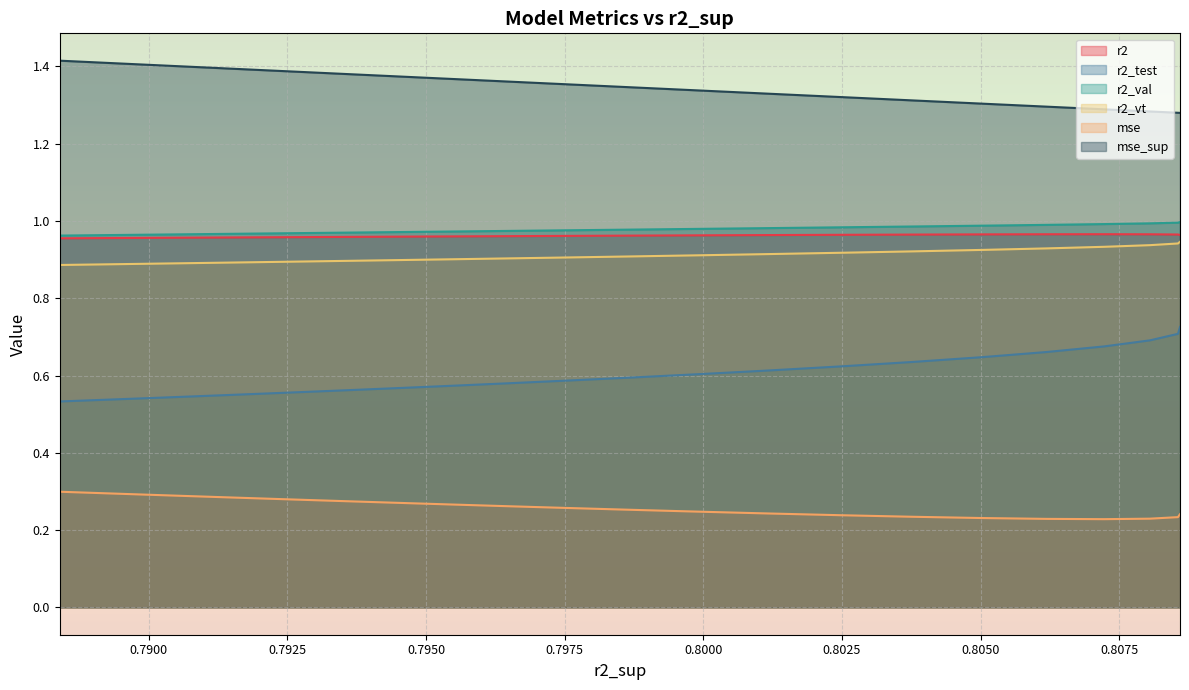

What is the average value of the r2 series?

1.0